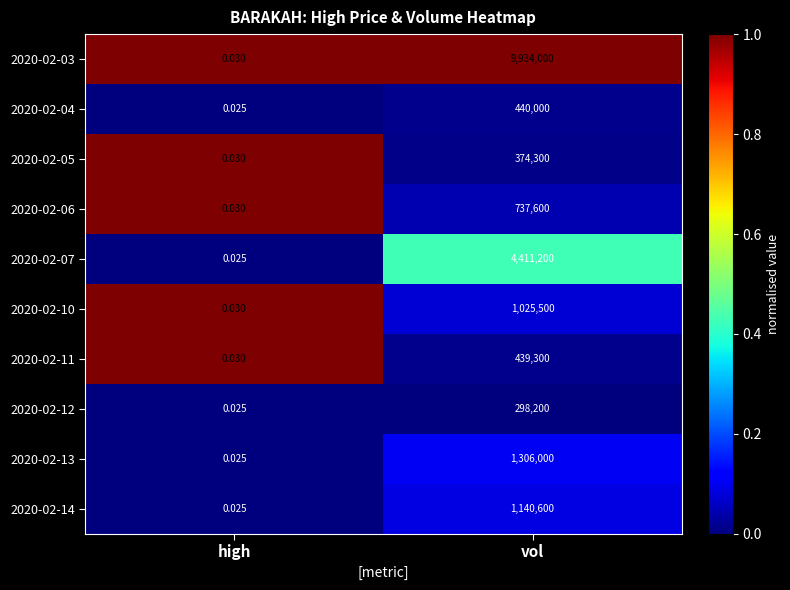

Where is 2020-02-06 nearest to the value 368800?

high